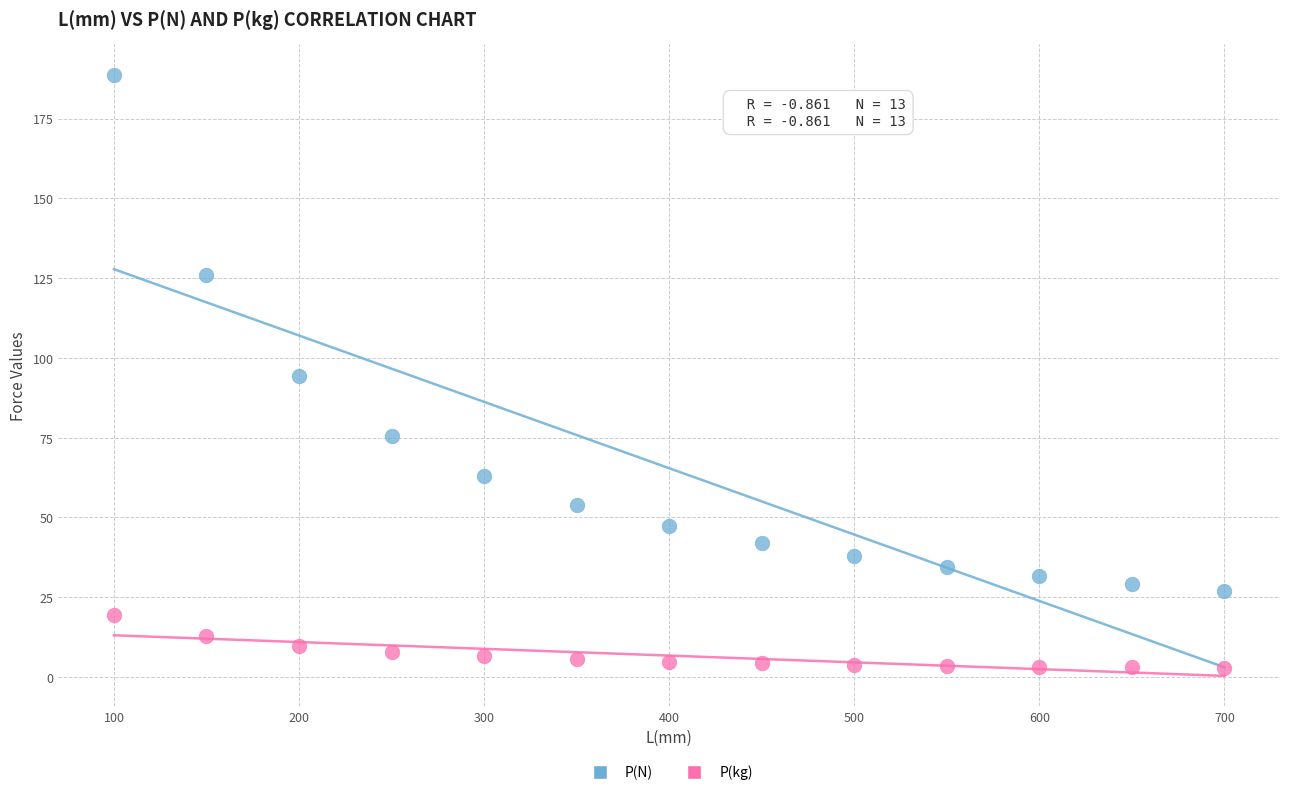

What is the X range (max minus min) for the scatter plot?

600.0